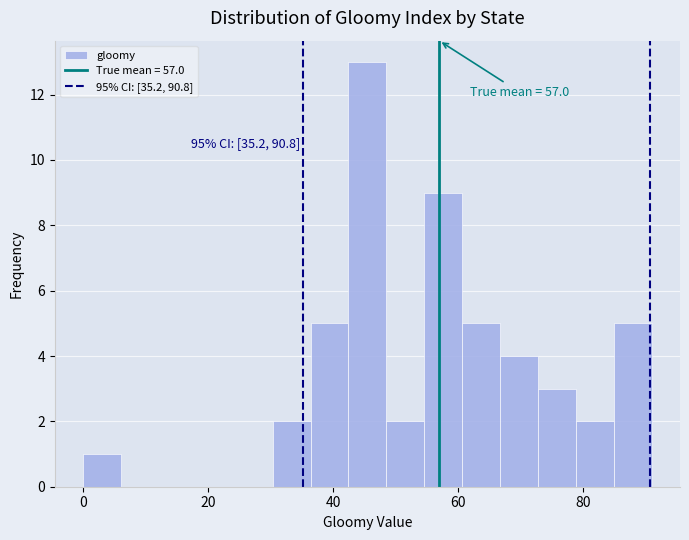

Around what value on the x-axis is the tallest bar? Give the approximate position of its centre, as read against the axis.

46